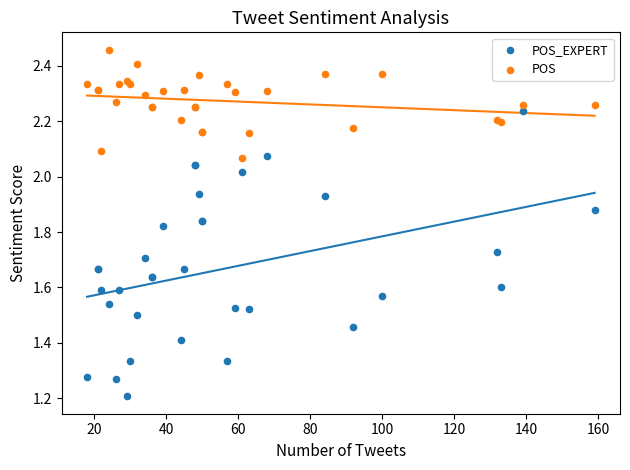

Which series contains the highest Y value?

POS